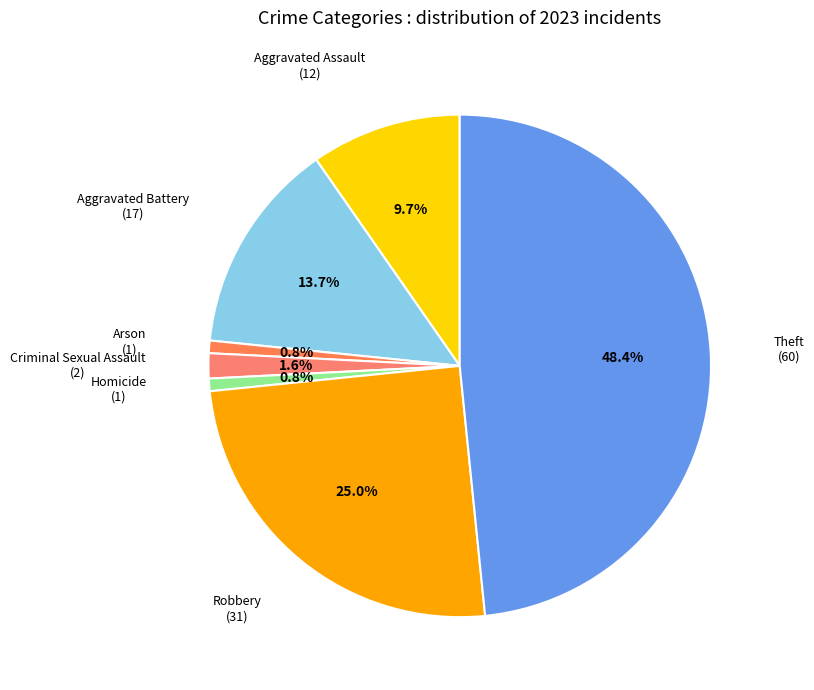

True or false: Theft accounts for 48% of the total.

True